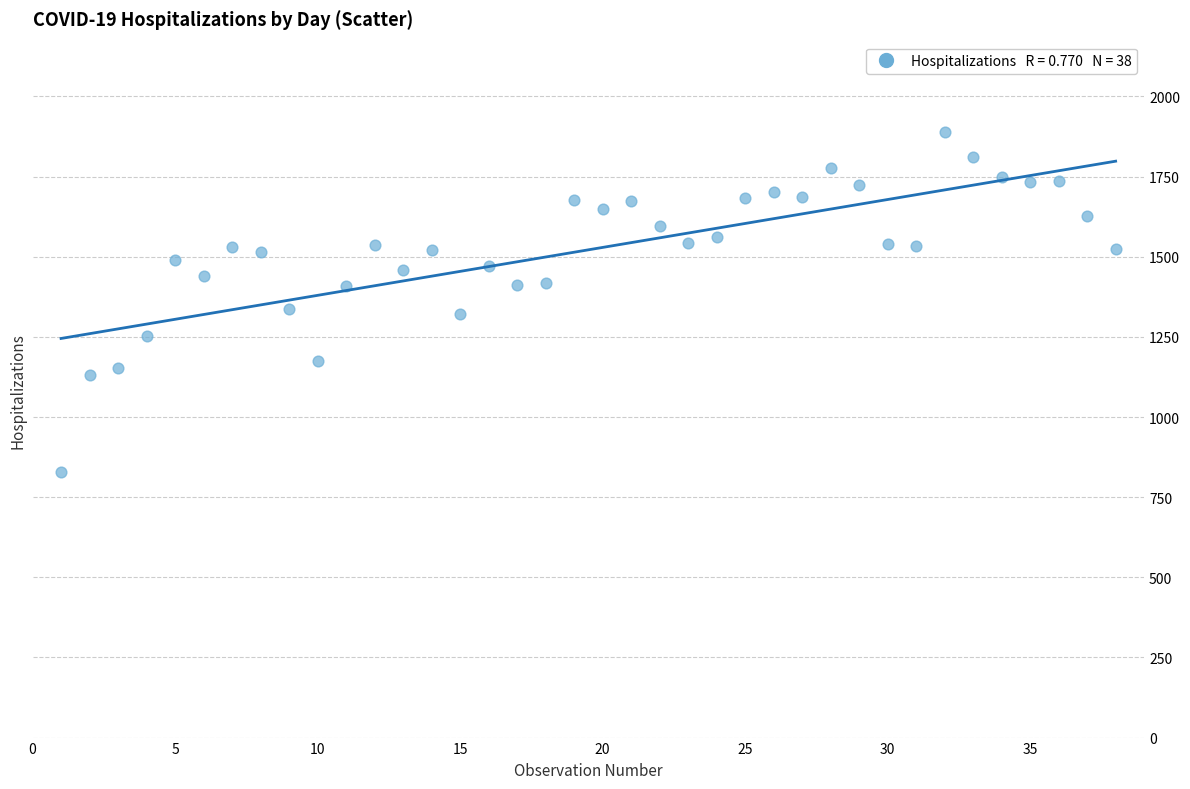

What is the range of X values (max minus min)?

37